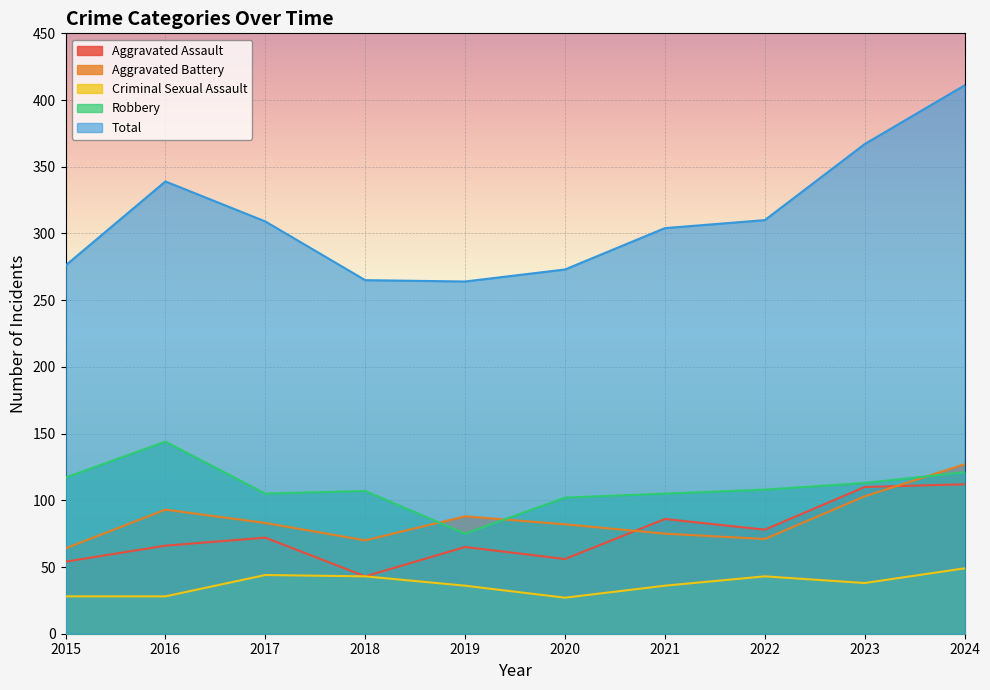

Reading left to right, extract all data points from this chart.

Aggravated Assault: 2015=54	2016=66	2017=72	2018=43	2019=65	2020=56	2021=86	2022=78	2023=110	2024=112
Aggravated Battery: 2015=64	2016=93	2017=83	2018=70	2019=88	2020=82	2021=75	2022=71	2023=103	2024=127
Criminal Sexual Assault: 2015=28	2016=28	2017=44	2018=43	2019=36	2020=27	2021=36	2022=43	2023=38	2024=49
Robbery: 2015=117	2016=144	2017=105	2018=107	2019=75	2020=102	2021=105	2022=108	2023=113	2024=121
Total: 2015=276	2016=339	2017=309	2018=265	2019=264	2020=273	2021=304	2022=310	2023=367	2024=411